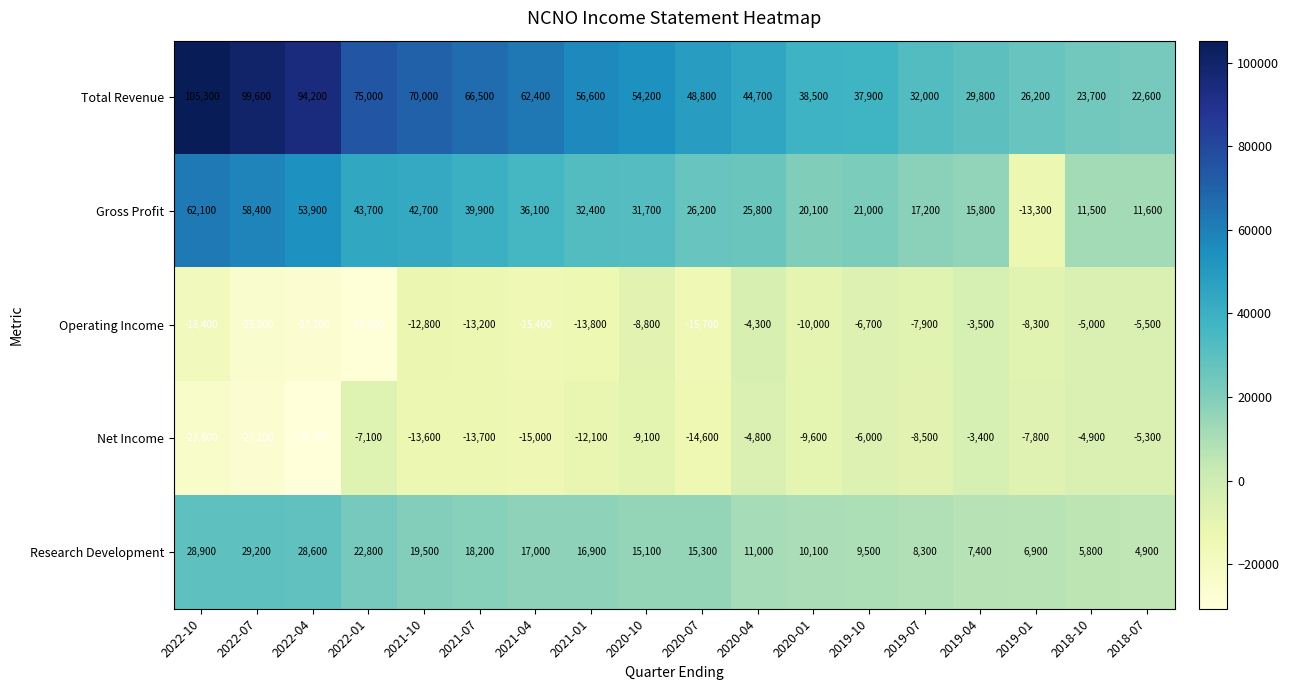

The Operating Income series shows -7900 at 2019-07. True or false?

True